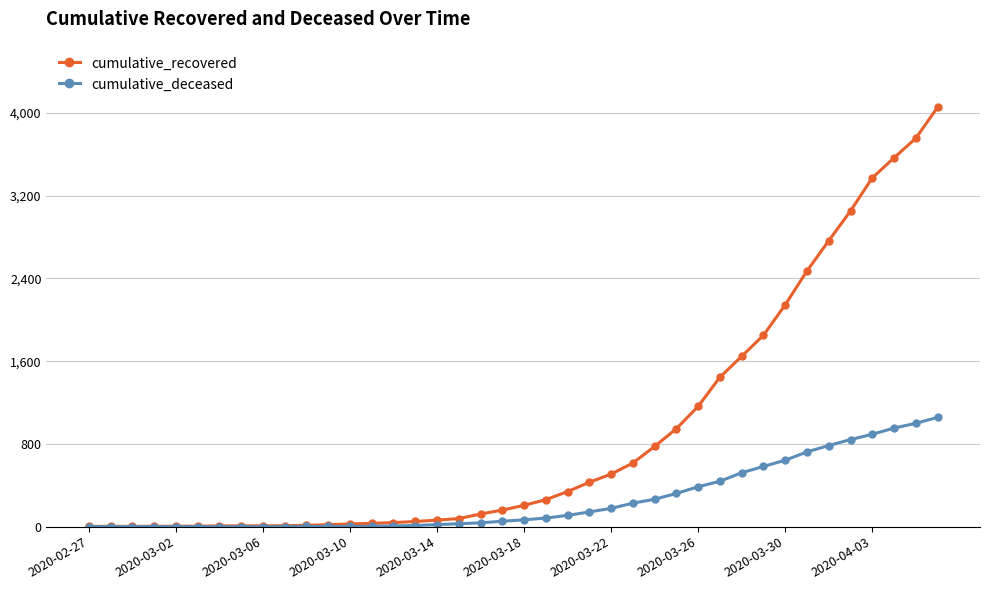

Which series has the widest spread of values?

cumulative_recovered